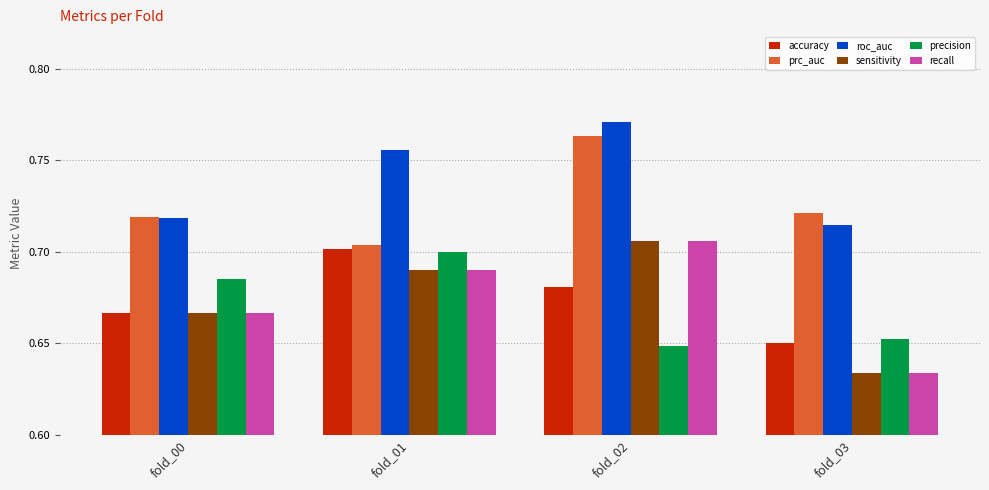

At how many categories does at least one series exceed 0?

4